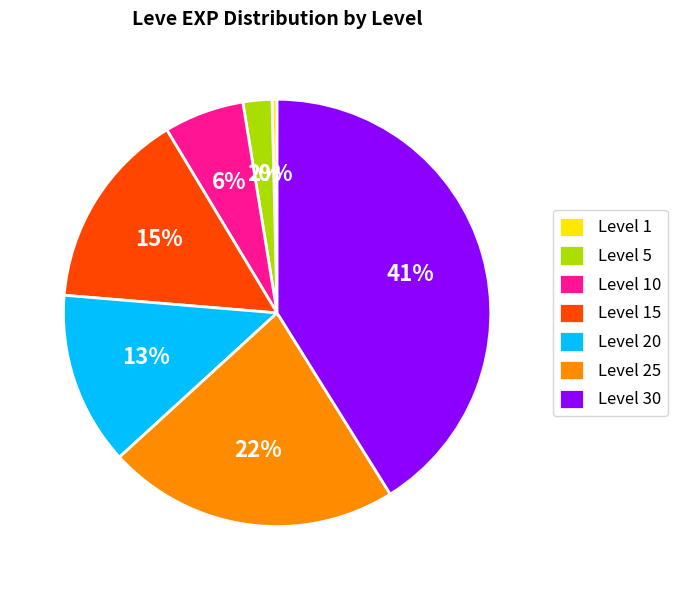

Which category has the smallest portion of the pie?

Level 1